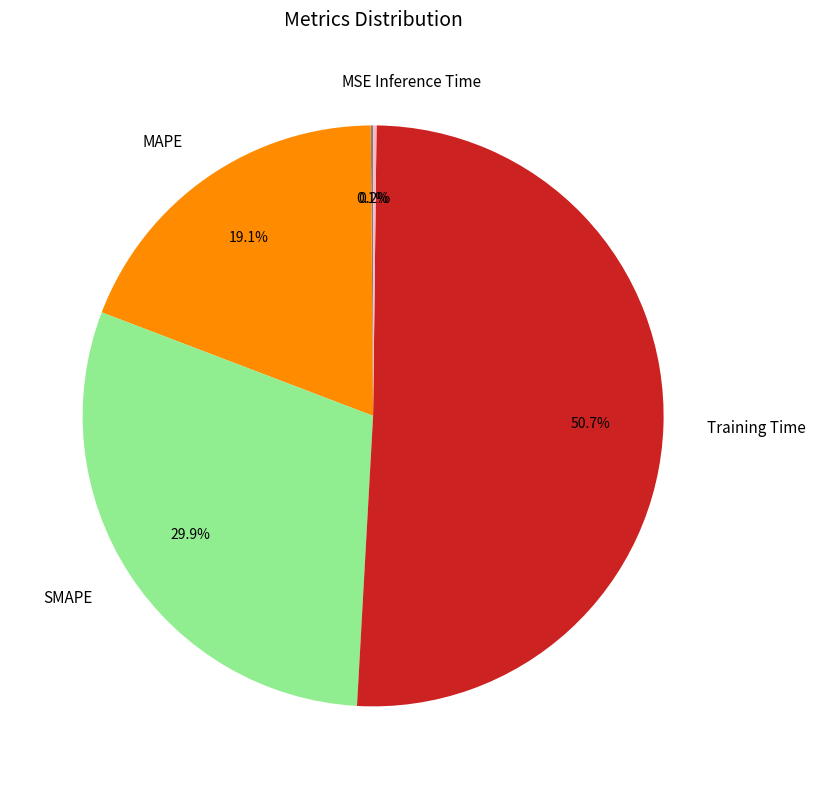

Which category accounts for the majority?

Training Time